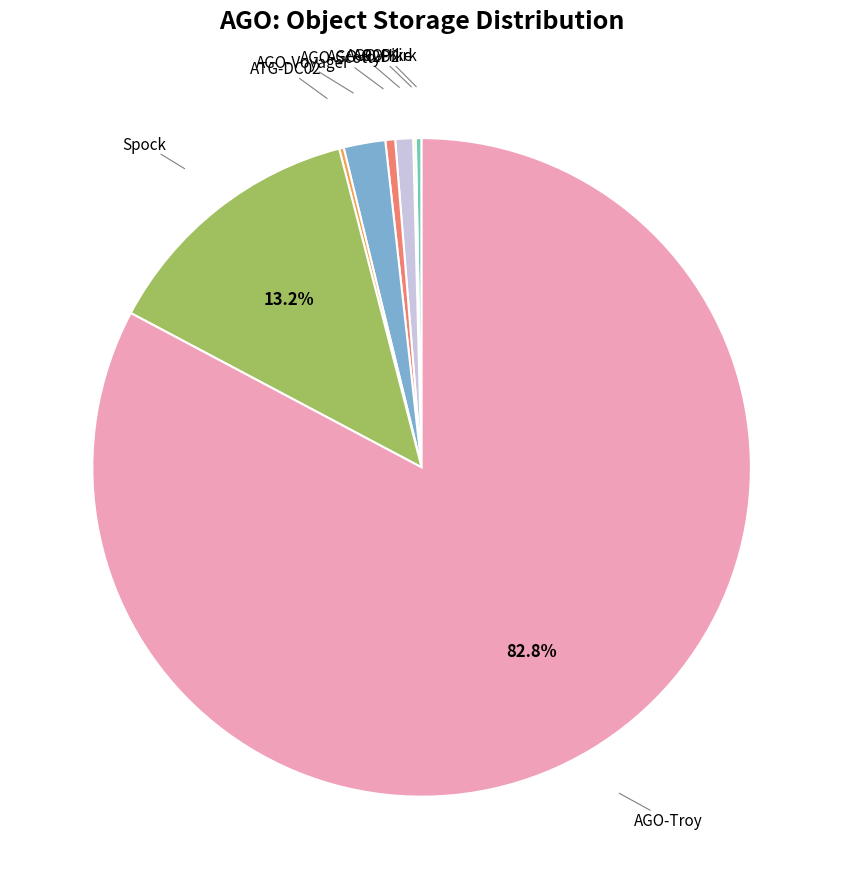

Does any single category account for the majority?

Yes